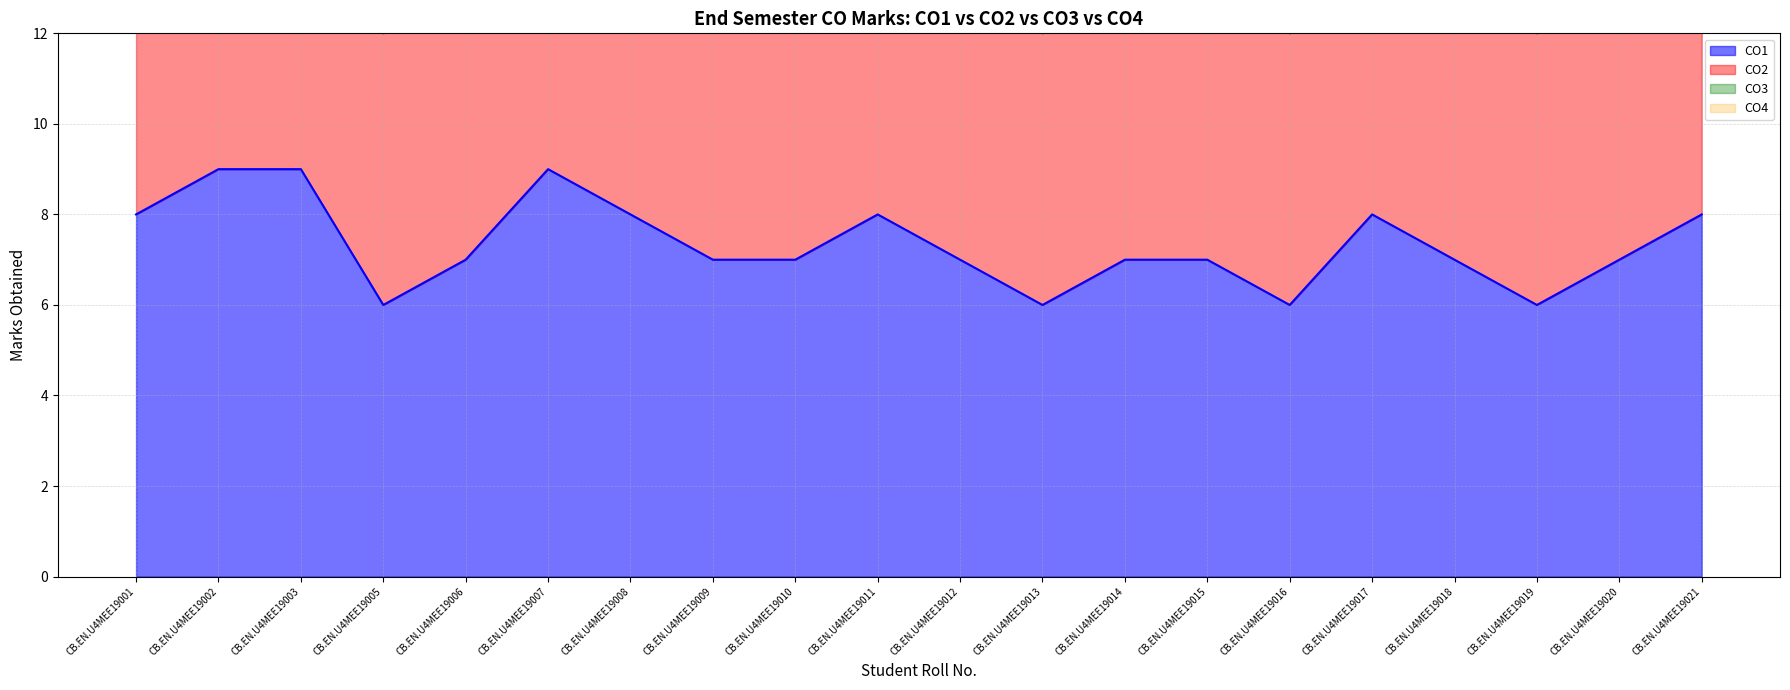

True or false: CO3 has a value of 24 at CB.EN.U4MEE19019.

True